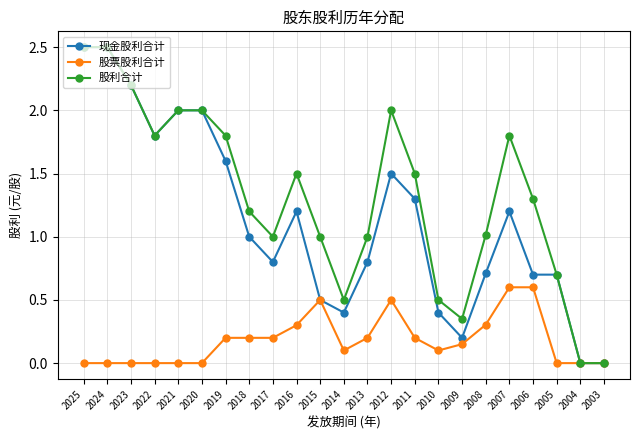

Is it true that 股利合计 equals 2.5 at 2024?

True